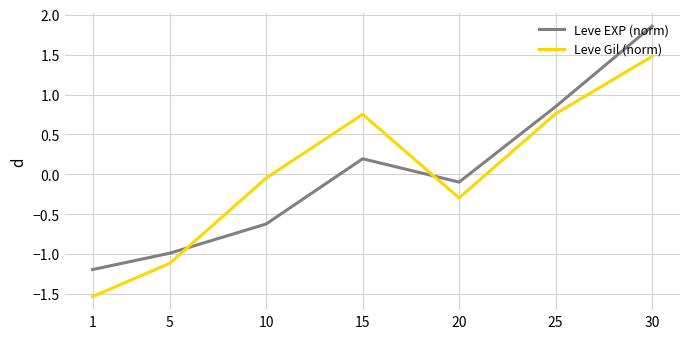

How many times do Leve Gil (norm) and Leve EXP (norm) cross each other?

2